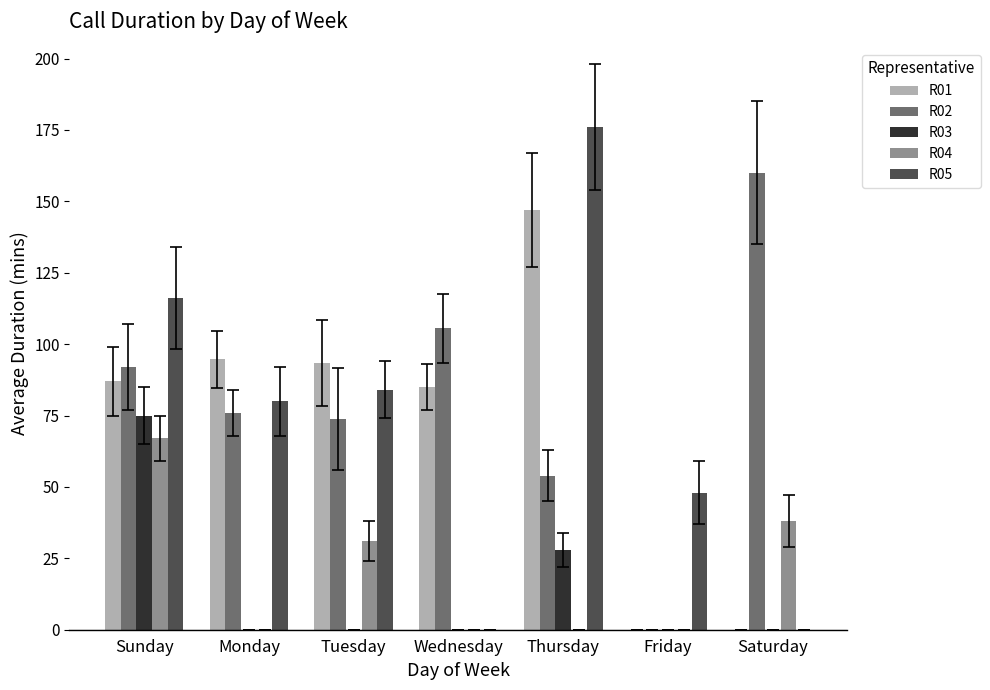

Where is R04 nearest to the value 33?

Tuesday